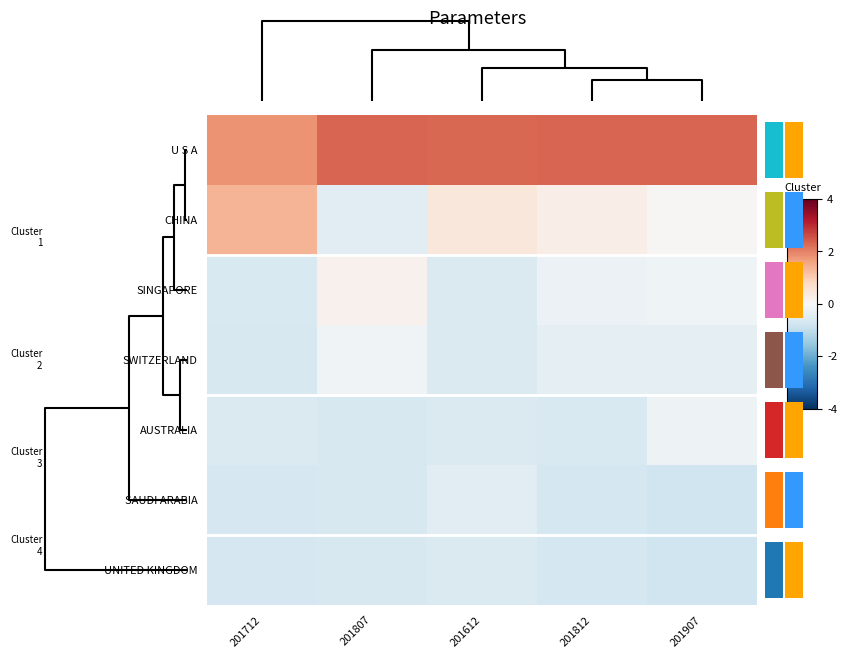

What is the difference between the maximum and second lowest values in the AUSTRALIA series?

0.4